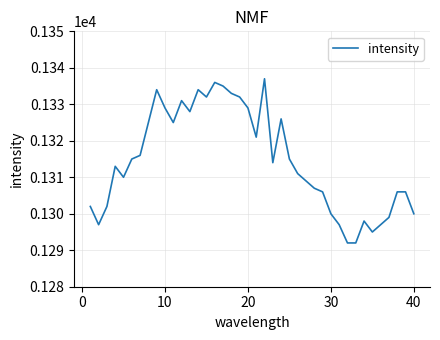

What is the minimum value shown in the chart?

1292